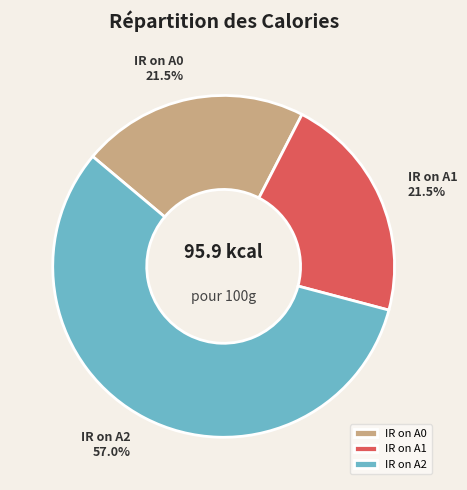

Approximately how many times larger is the value at IR on A2 compared to IR on A0?

2.7